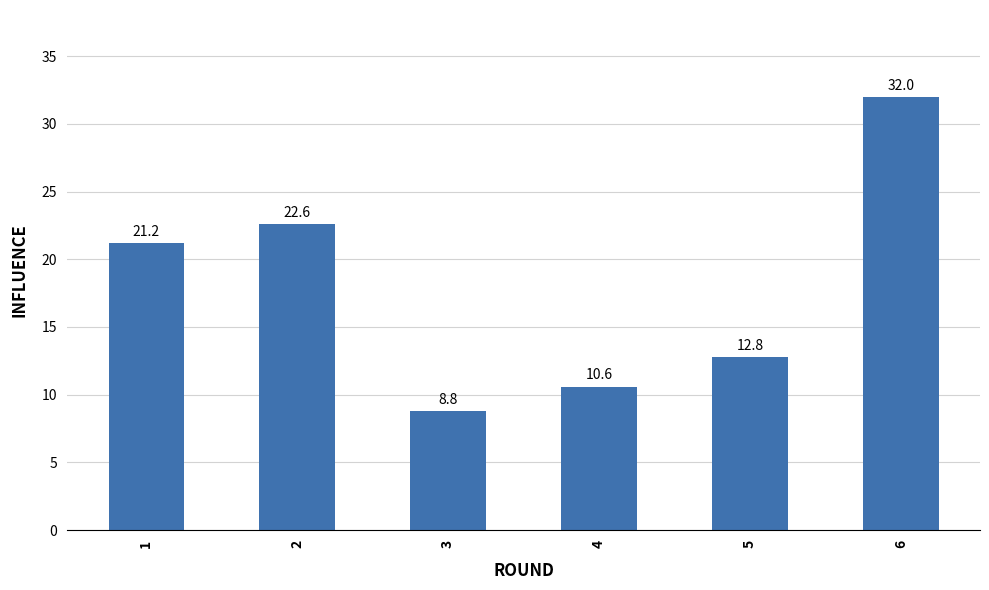

At which category does the chart reach its minimum across all series?

3